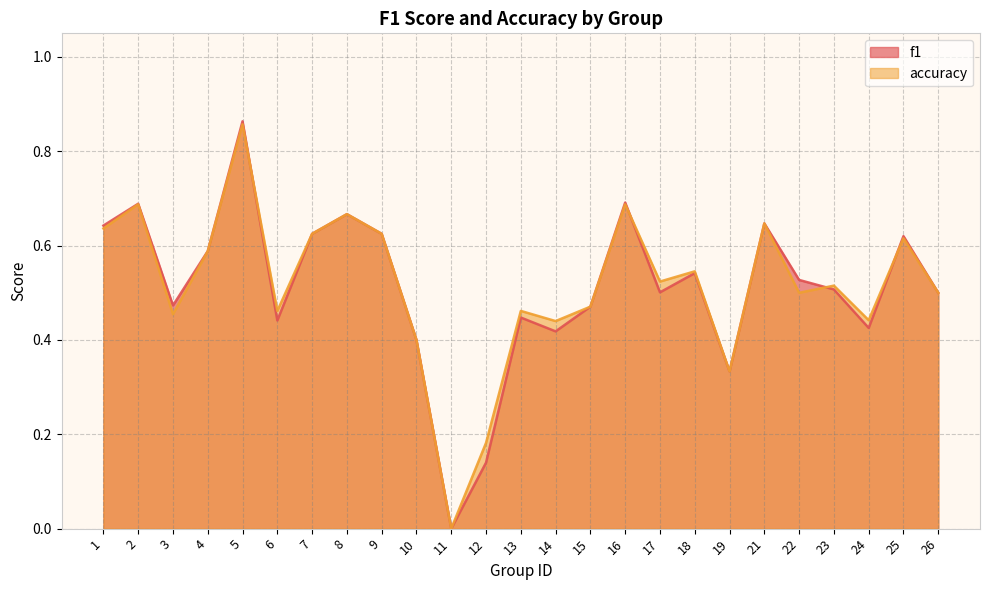

What is the total value across all series at 6?

0.9